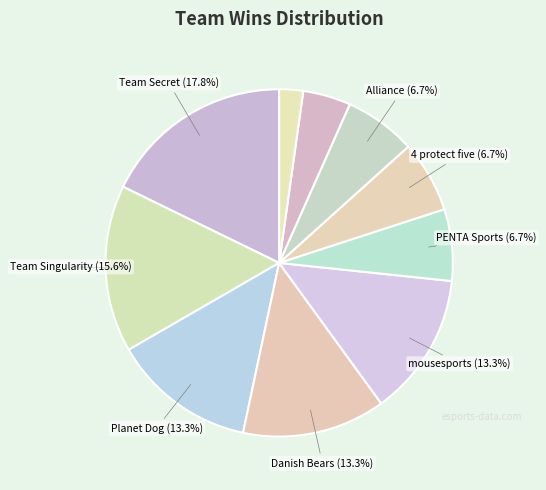

How many slices are in this pie chart?

10